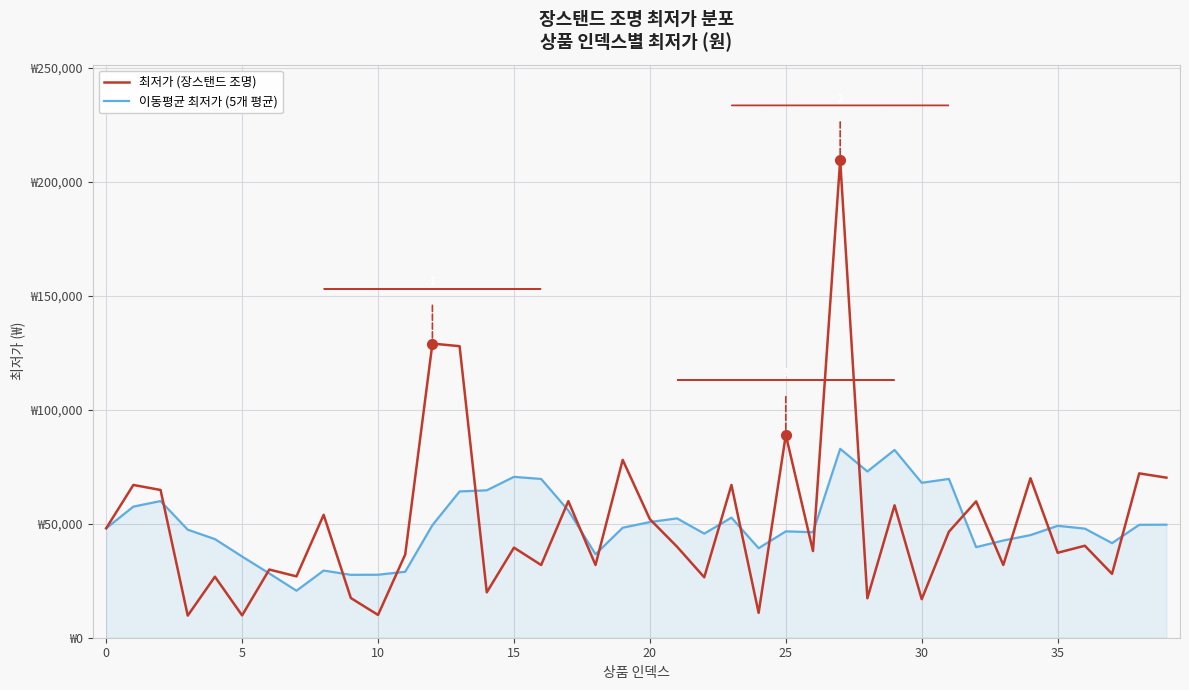

Is this an area chart (filled region under the line)?

Yes